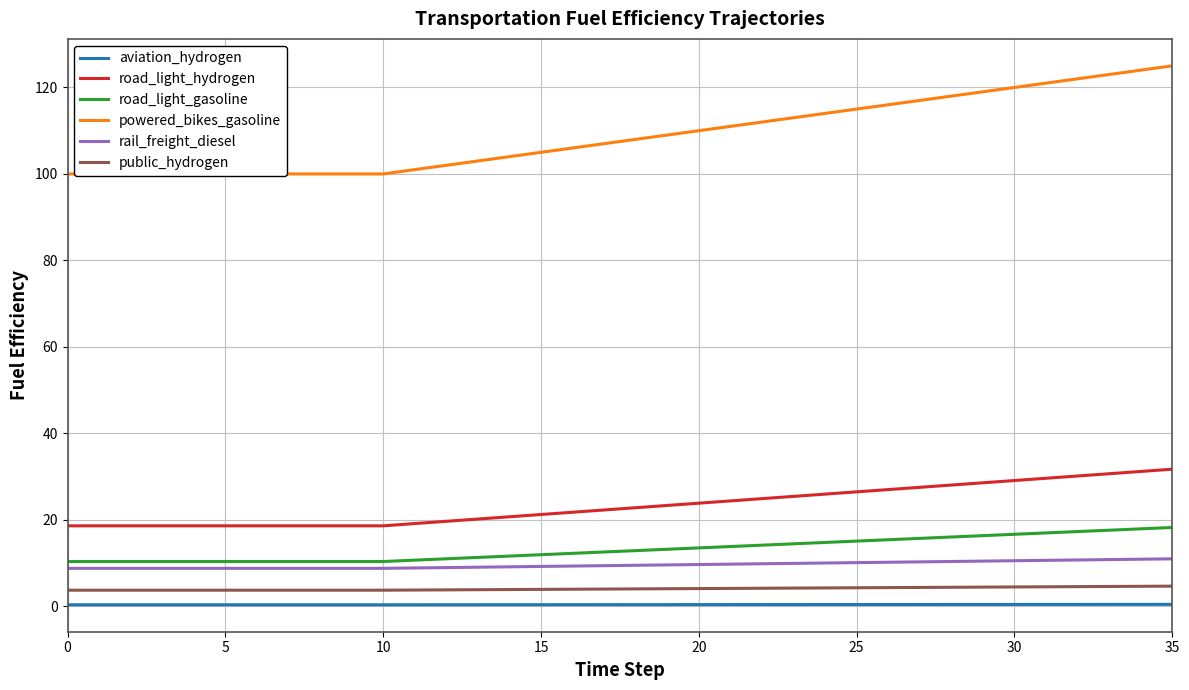

What are all the series names shown in the legend?

aviation_hydrogen, road_light_hydrogen, road_light_gasoline, powered_bikes_gasoline, rail_freight_diesel, public_hydrogen